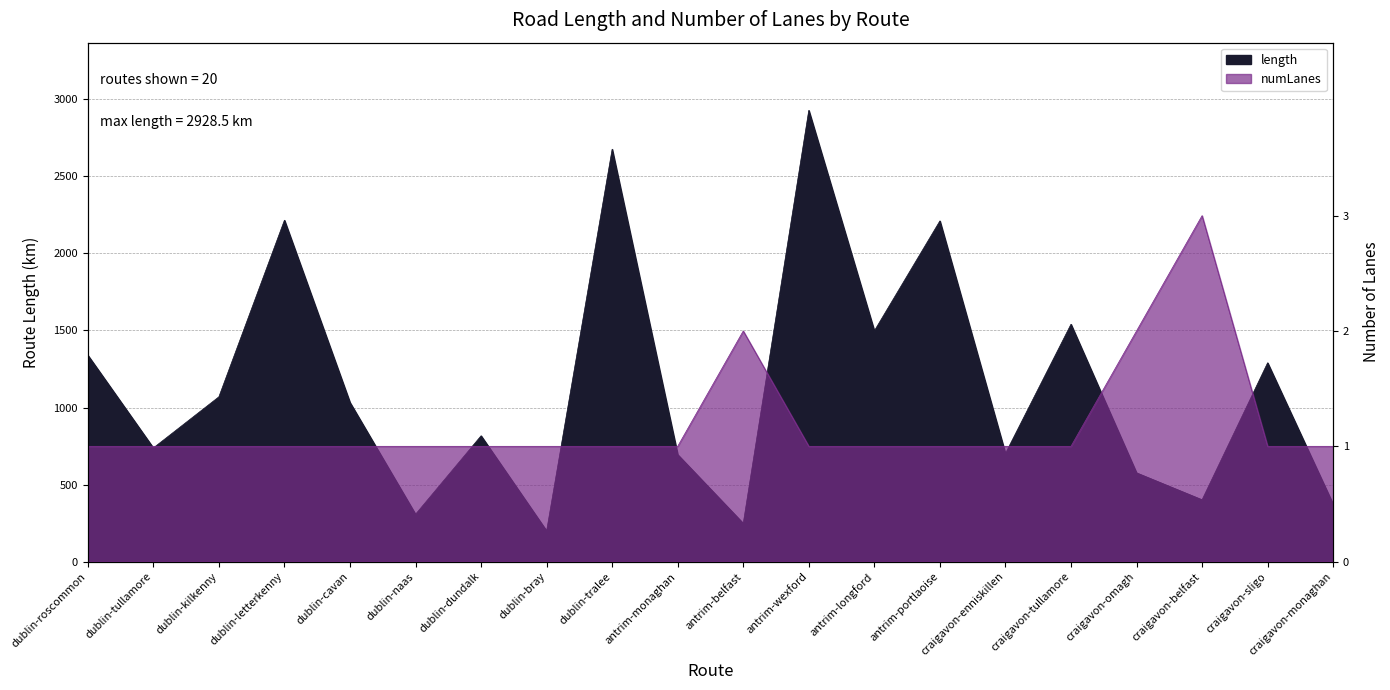

What is the difference between the length values at craigavon-monaghan and dublin-tullamore?

365.5